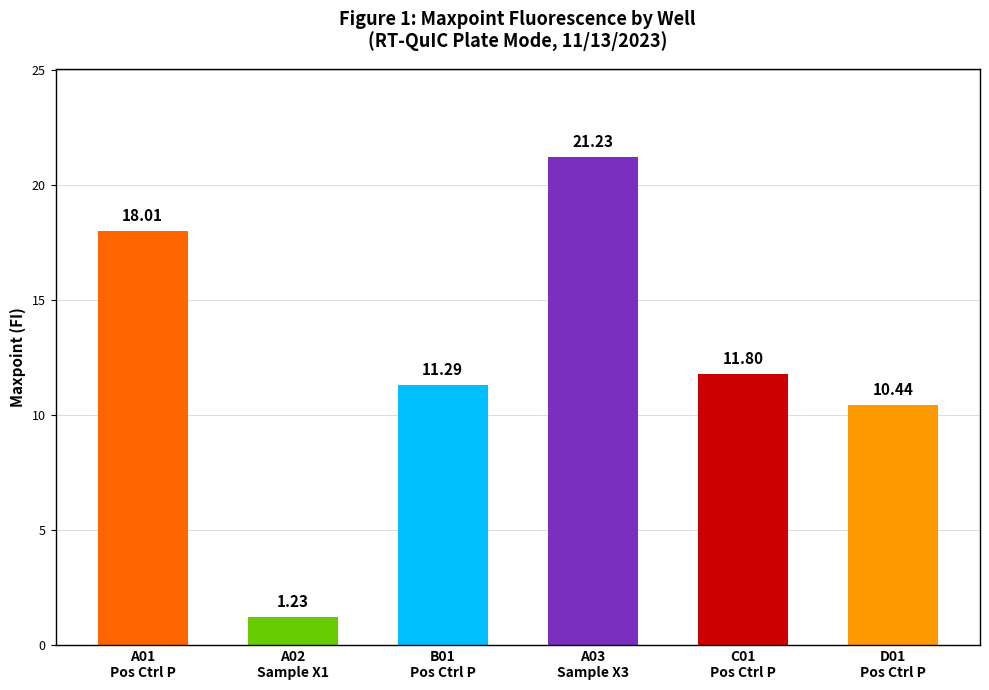

Which category has the lowest value across all series?

A02
Sample X1